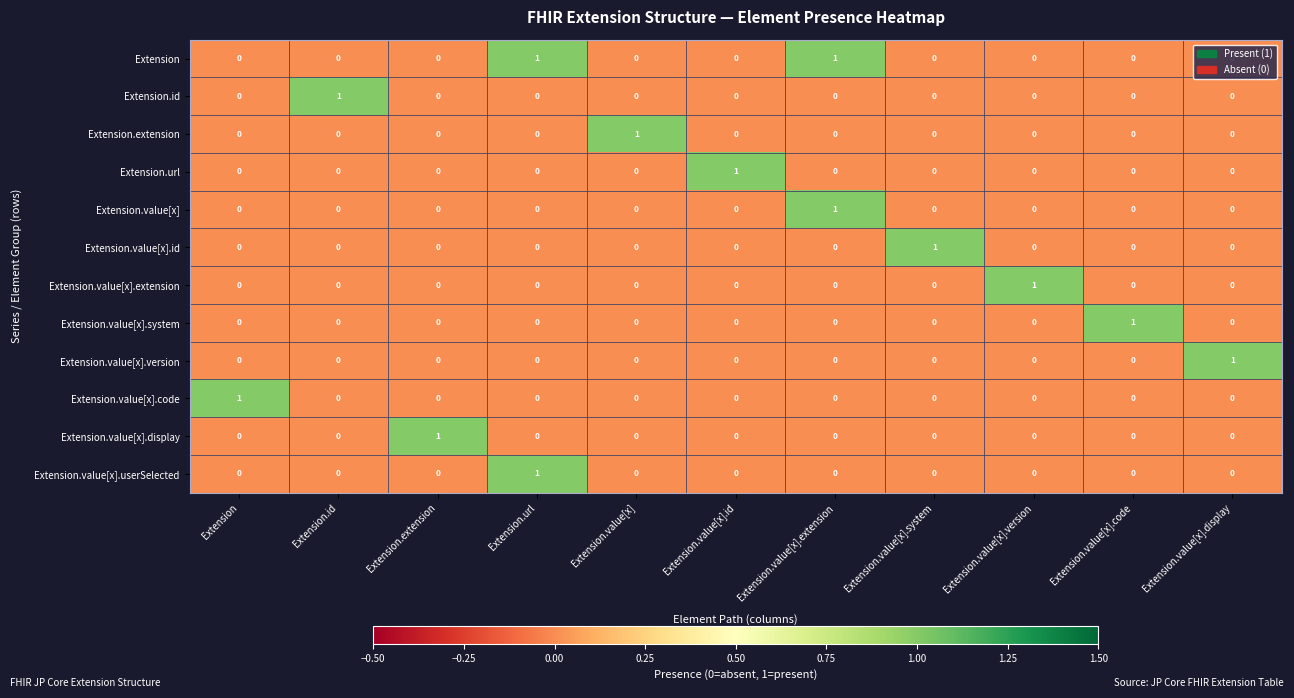

How many series are shown in this chart?

12